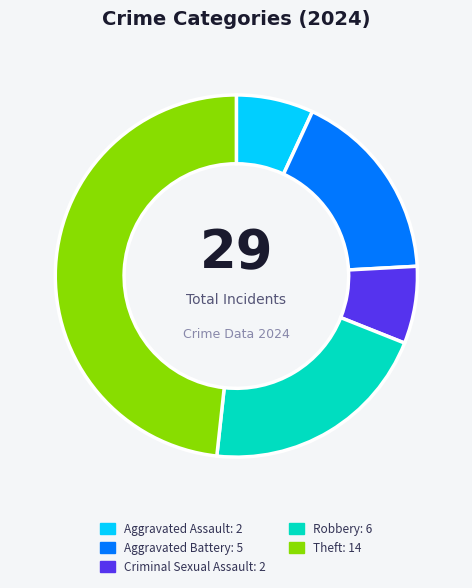

Is there any slice that represents more than half of the pie?

No